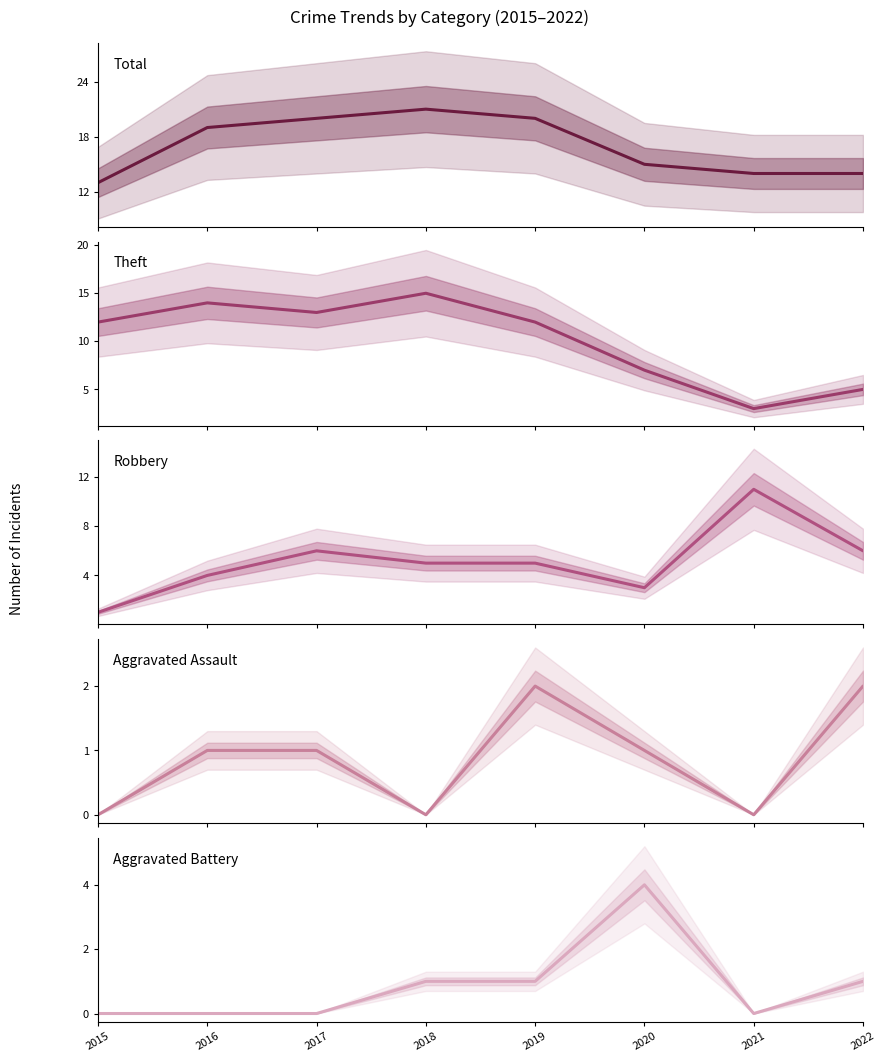

True or false: Theft has a value of 13 at 2017.

True